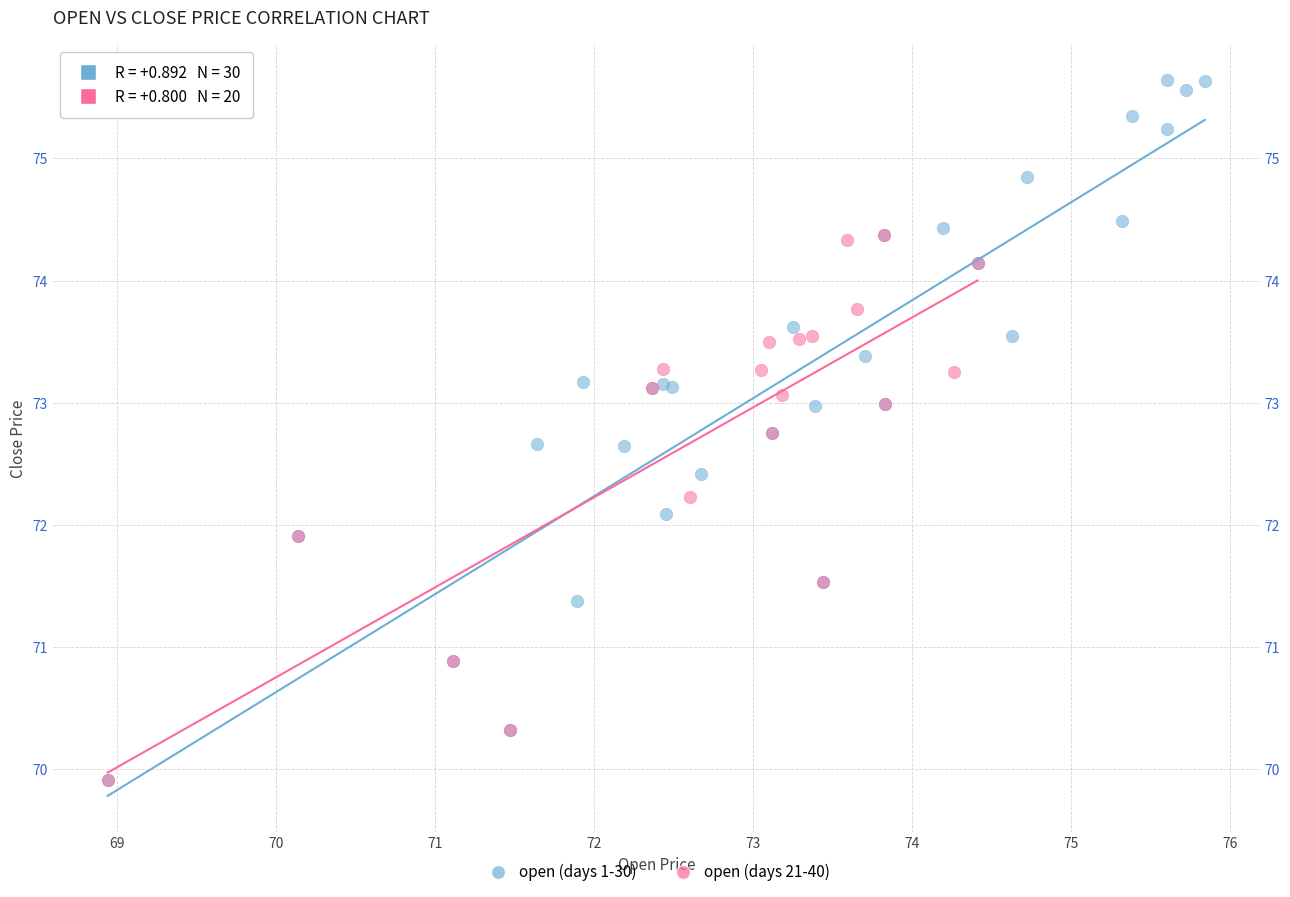

Which series has the largest Y range (max minus min)?

open (days 1-30)